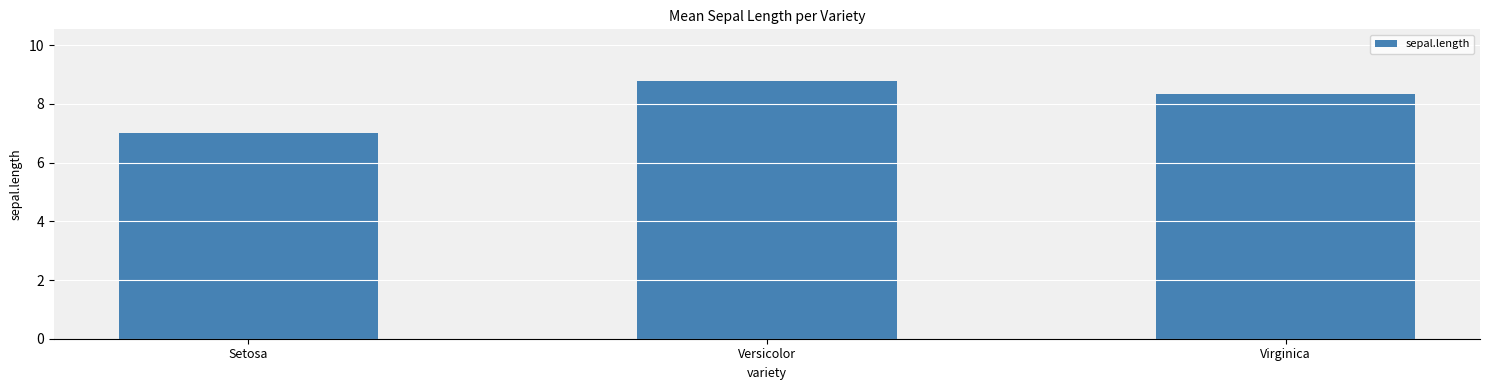

How many data points does each series have?

3